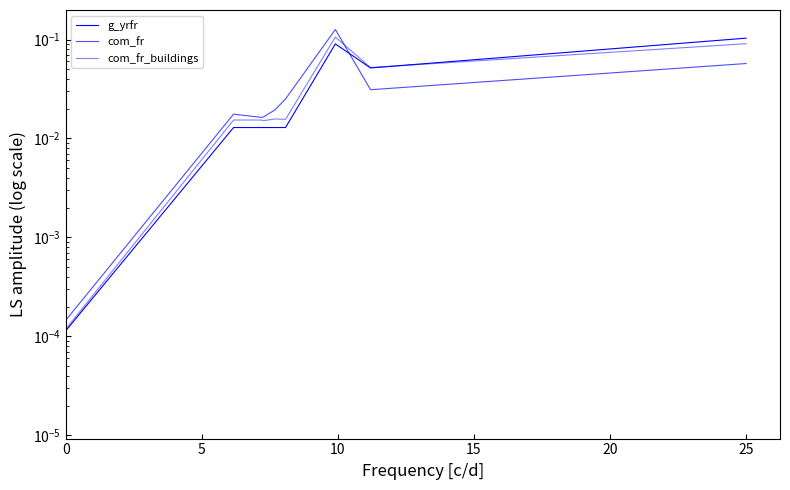

Which series ends up on top after the final intersection of com_fr and com_fr_buildings?

com_fr_buildings